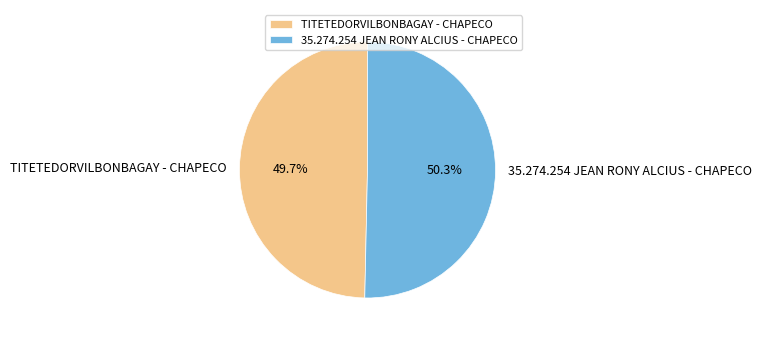

How many slices are in this pie chart?

2